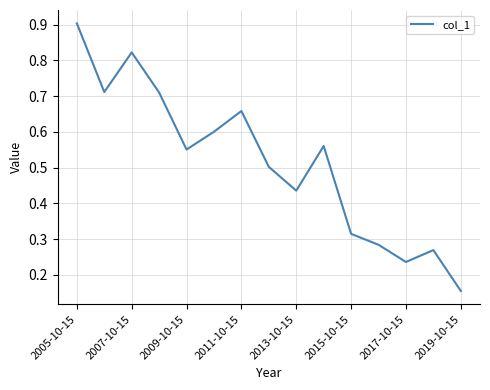

What is the greatest value displayed?

0.9